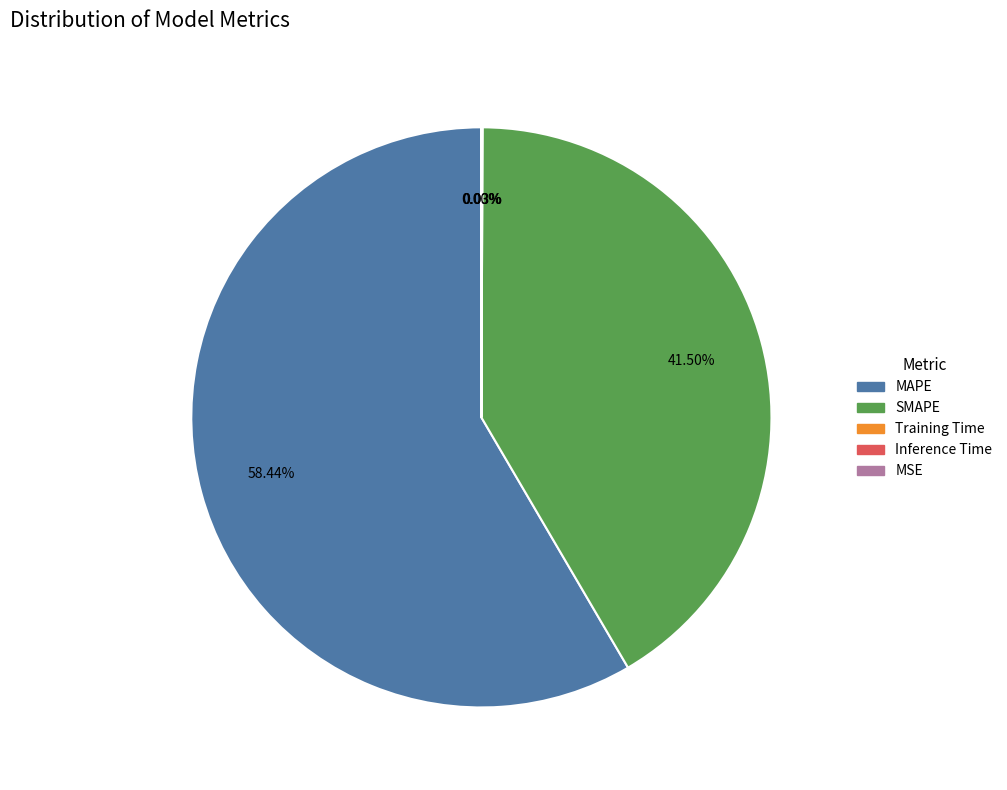

Is there a majority slice in this chart?

Yes